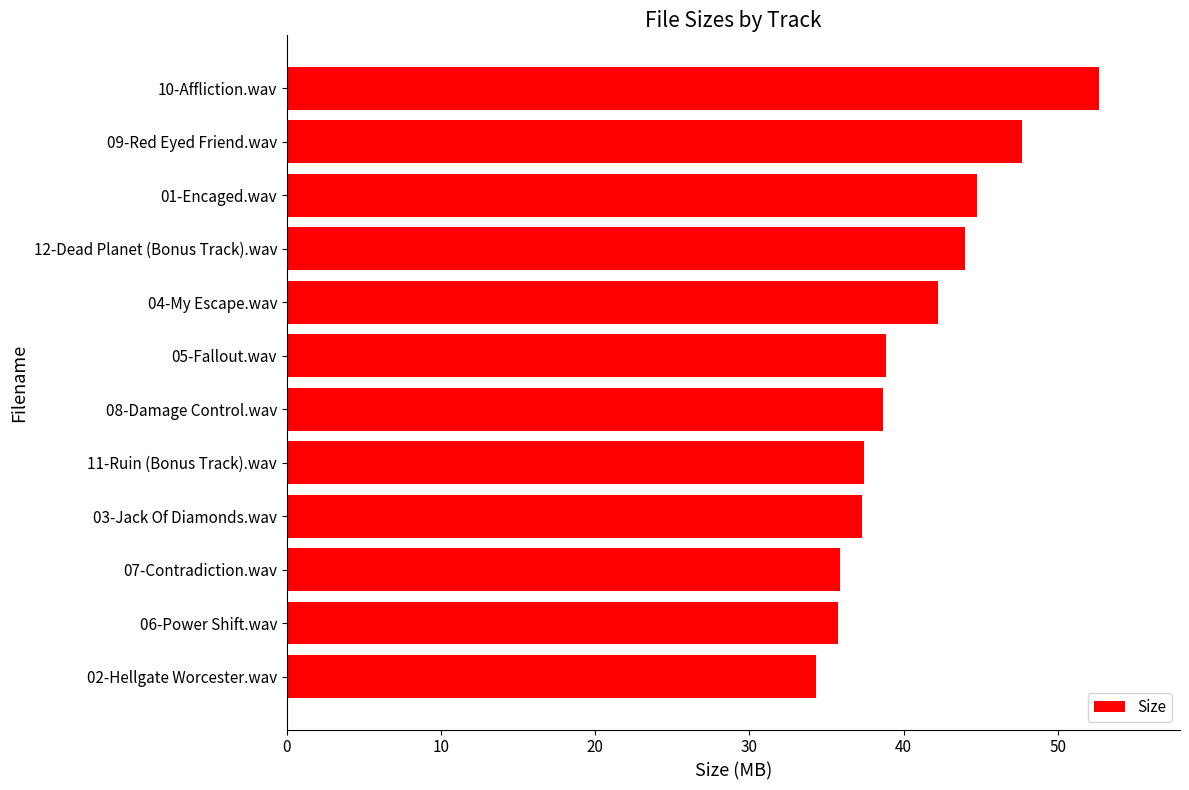

How many bars are there in total?

12